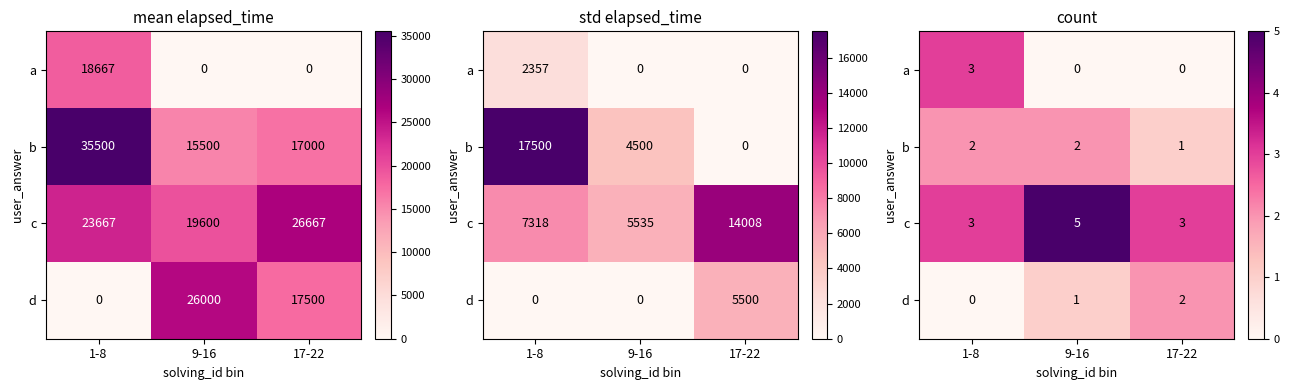

At which label does c reach its peak?

9-16